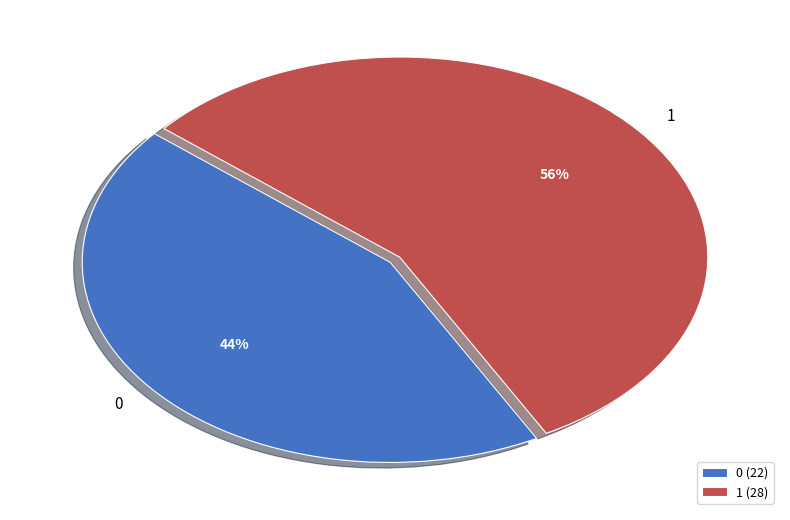

What is the largest slice in the pie chart?

1